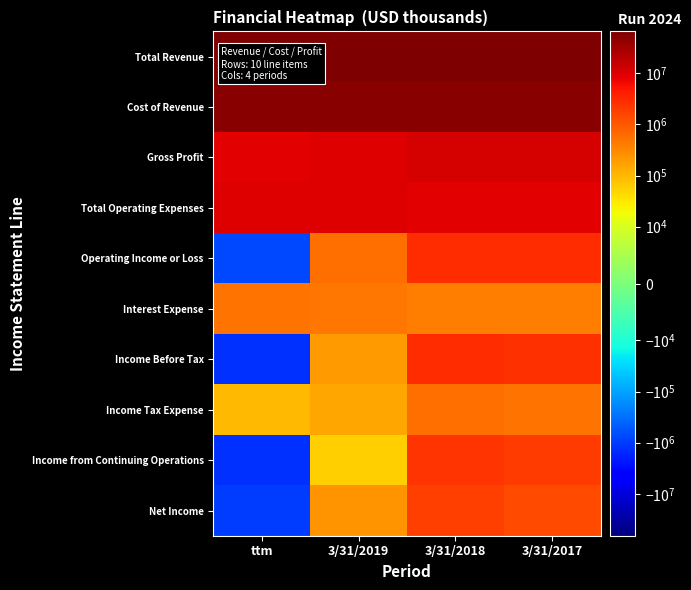

Reading left to right, what are all the values shown in this chart?

Total Revenue: ttm=61505962	3/31/2019=64321873	3/31/2018=65957493	3/31/2017=65350491
Cost of Revenue: ttm=52624745	3/31/2019=54206596	3/31/2018=54276277	3/31/2017=53890078
Gross Profit: ttm=8881216	3/31/2019=10115277	3/31/2018=11681215	3/31/2017=11460413
Total Operating Expenses: ttm=9636597	3/31/2019=9550757	3/31/2018=8897461	3/31/2017=8720067
Operating Income or Loss: ttm=-755381	3/31/2019=564520	3/31/2018=2783754	3/31/2017=2740346
Interest Expense: ttm=521873	3/31/2019=460760	3/31/2018=417213	3/31/2017=391348
Income Before Tax: ttm=-1219838	3/31/2019=206799	3/31/2018=2881605	3/31/2017=2573931
Income Tax Expense: ttm=93197	3/31/2019=148110	3/31/2018=567608	3/31/2017=506505
Income from Continuing Operations: ttm=-1313035	3/31/2019=58689	3/31/2018=2313997	3/31/2017=2067426
Net Income: ttm=-992293	3/31/2019=226000	3/31/2018=1742712	3/31/2017=1444995